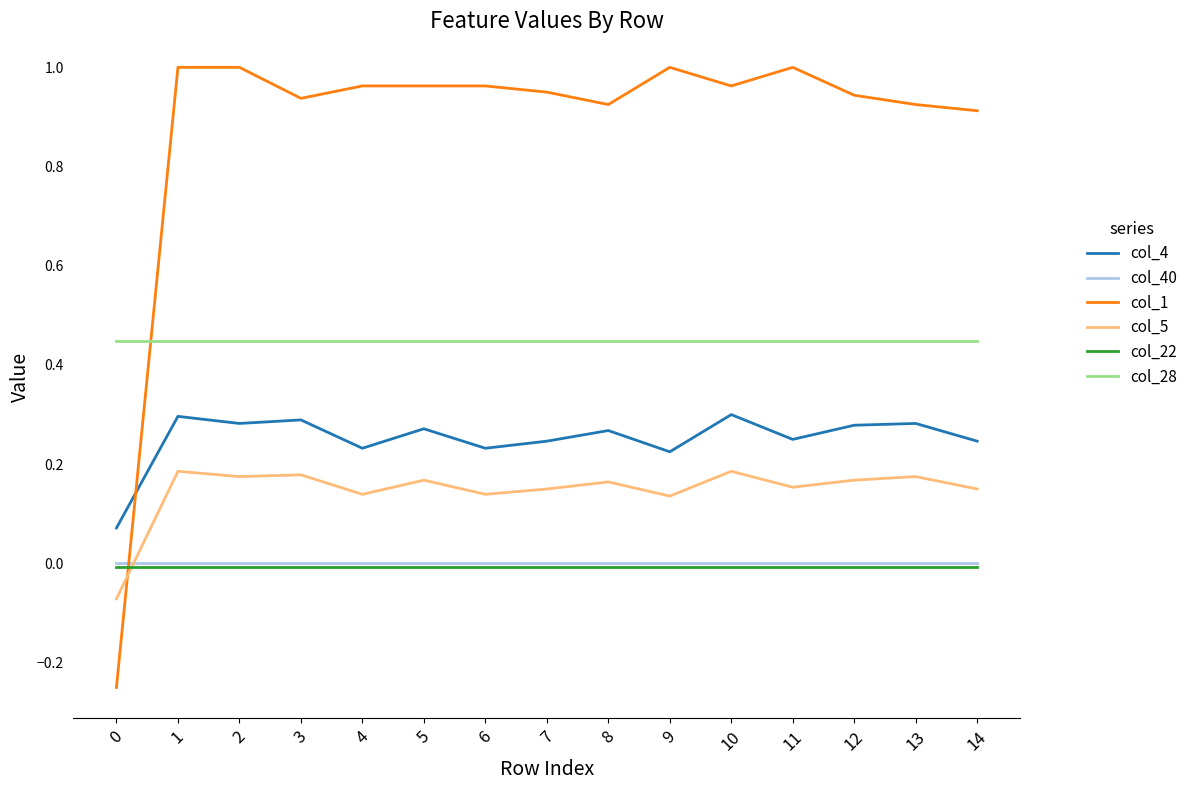

Which series has the largest total across all categories?

col_1